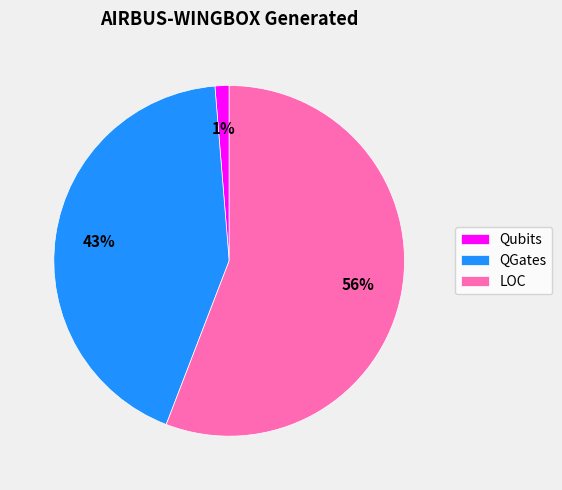

Rank the categories by value from highest to lowest.

LOC, QGates, Qubits